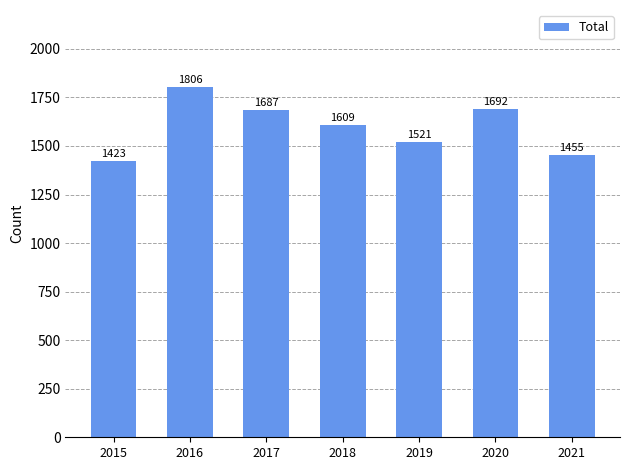

List the labels in order of value, smallest first.

2015, 2021, 2019, 2018, 2017, 2020, 2016